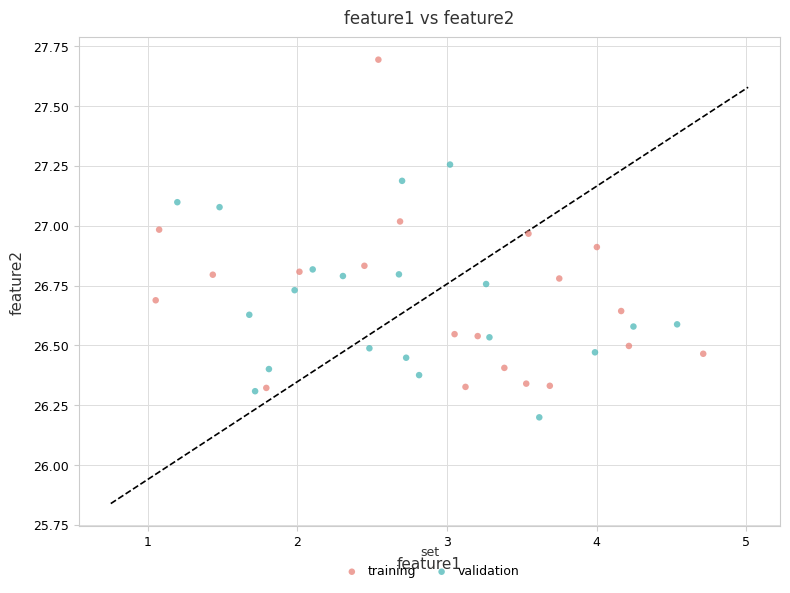

Which series contains the highest Y value?

training